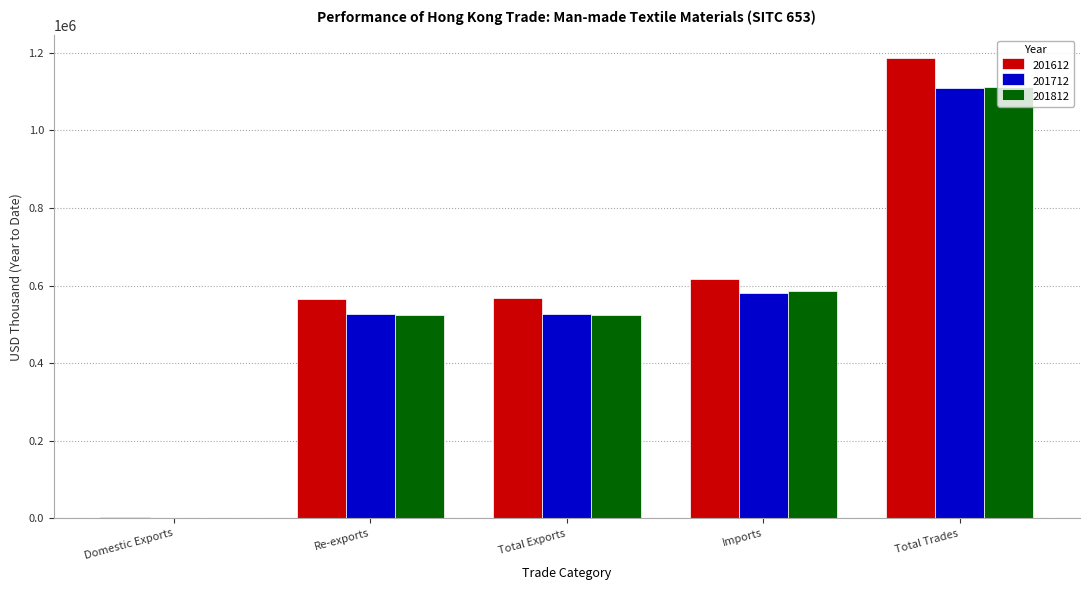

What is the sum of the 201812 values at Total Trades and Imports?

1697598.4